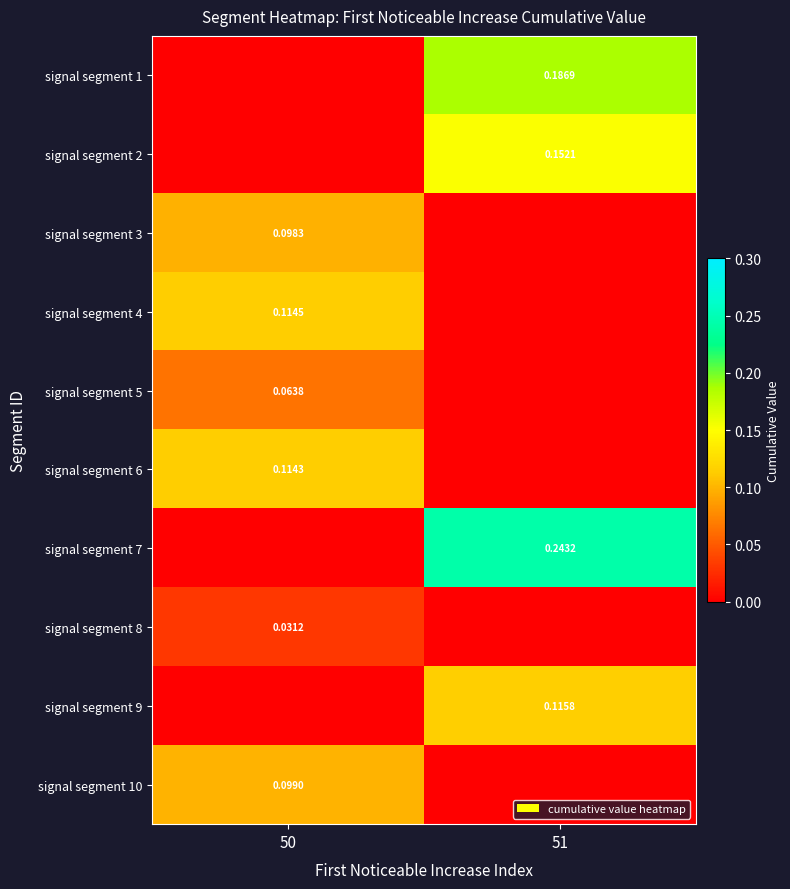

At how many categories does at least one series exceed 0?

2